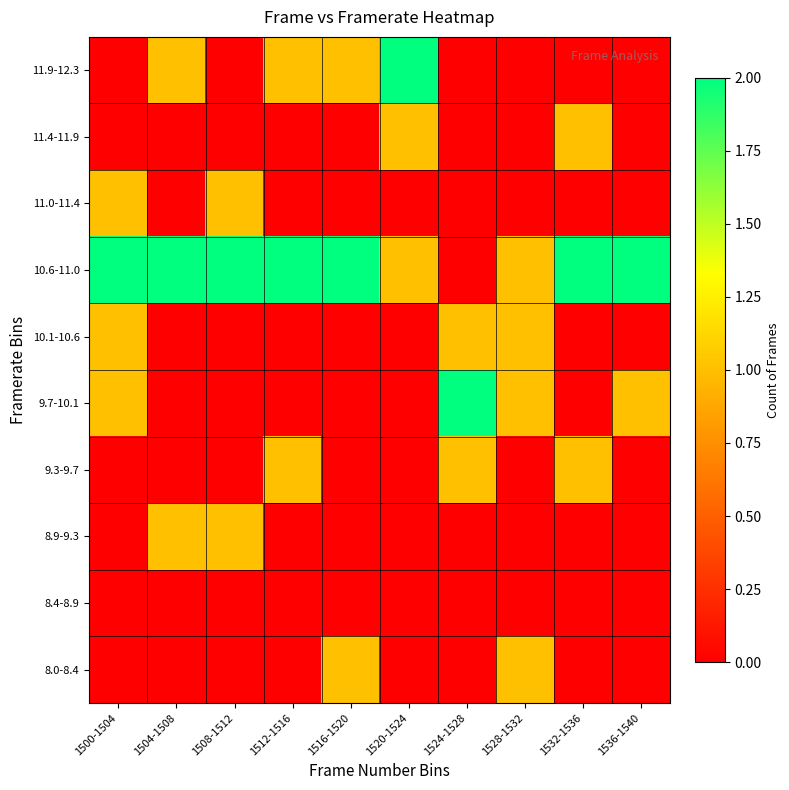

At 1536-1540, list the series in order from smallest to largest.

8.0-8.4, 8.4-8.9, 8.9-9.3, 9.3-9.7, 10.1-10.6, 11.0-11.4, 11.4-11.9, 11.9-12.3, 9.7-10.1, 10.6-11.0